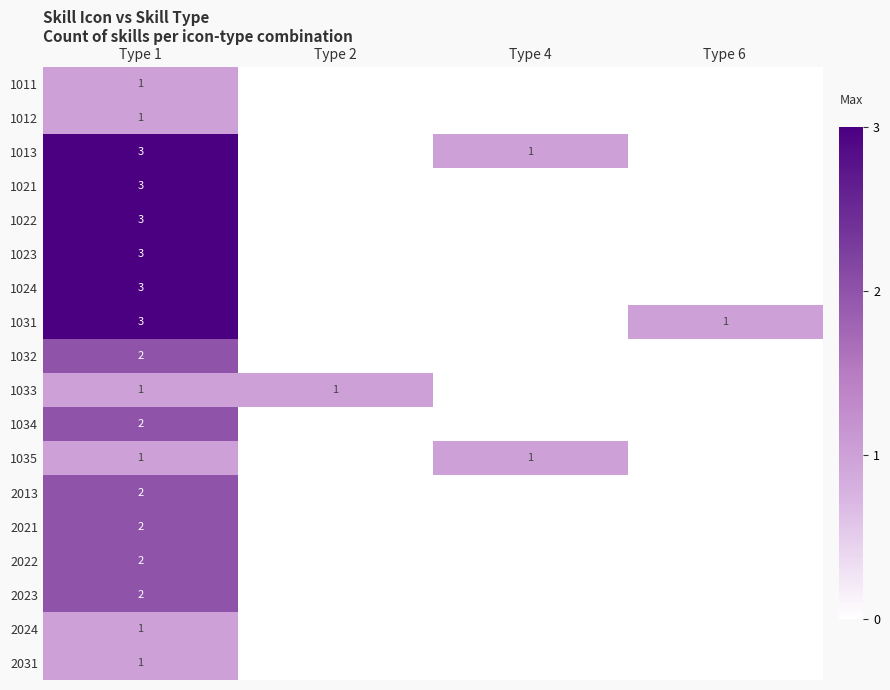

True or false: 1021 has a value of 1 at Type 1.

False